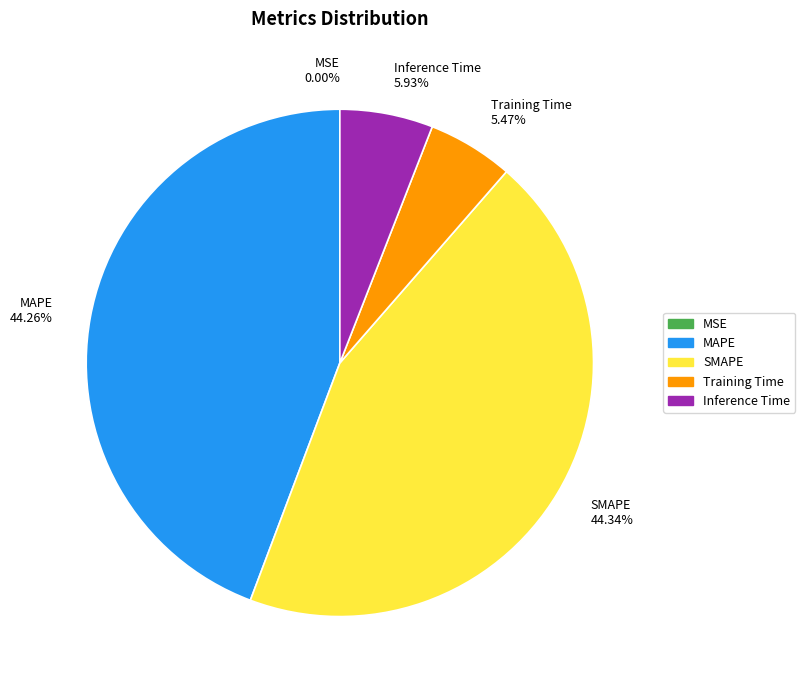

Is MAPE the majority of the pie?

No